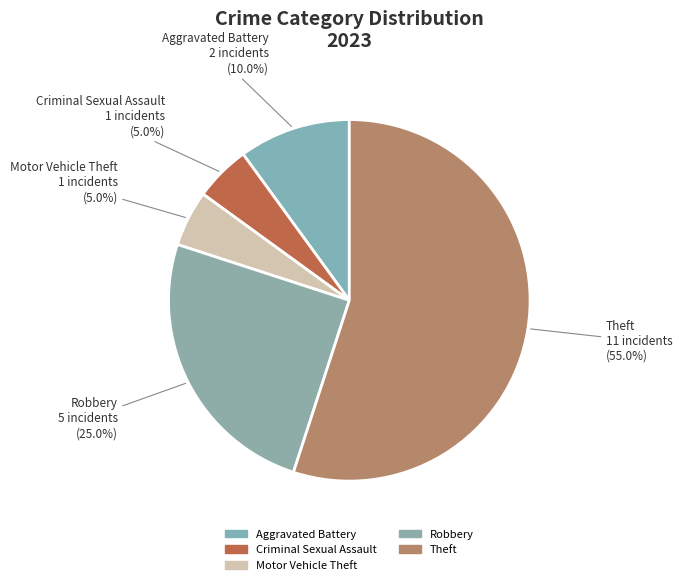

How many segments does this pie chart have?

5